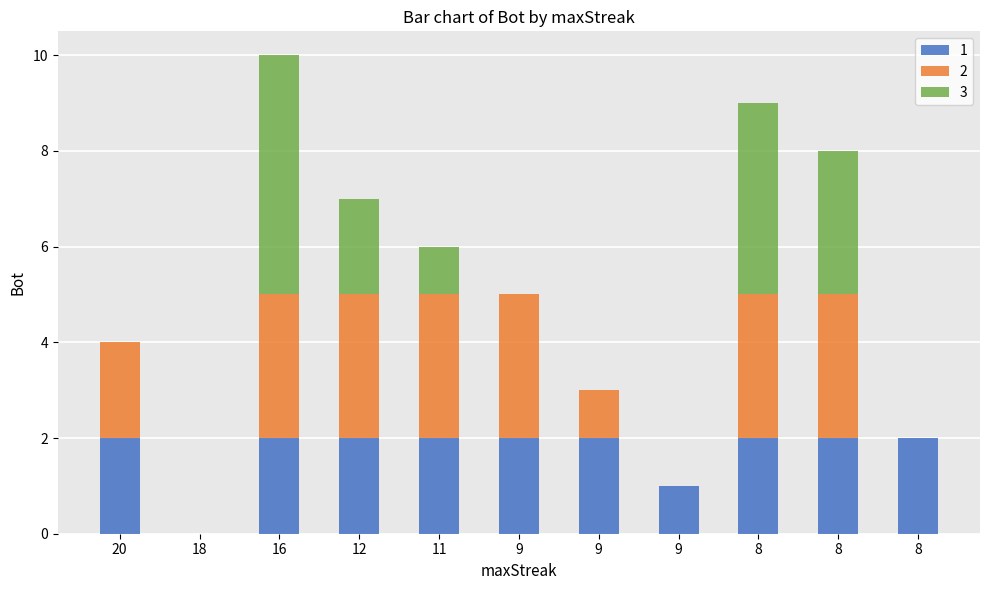

Are the bars grouped side by side (vs. stacked)?

No